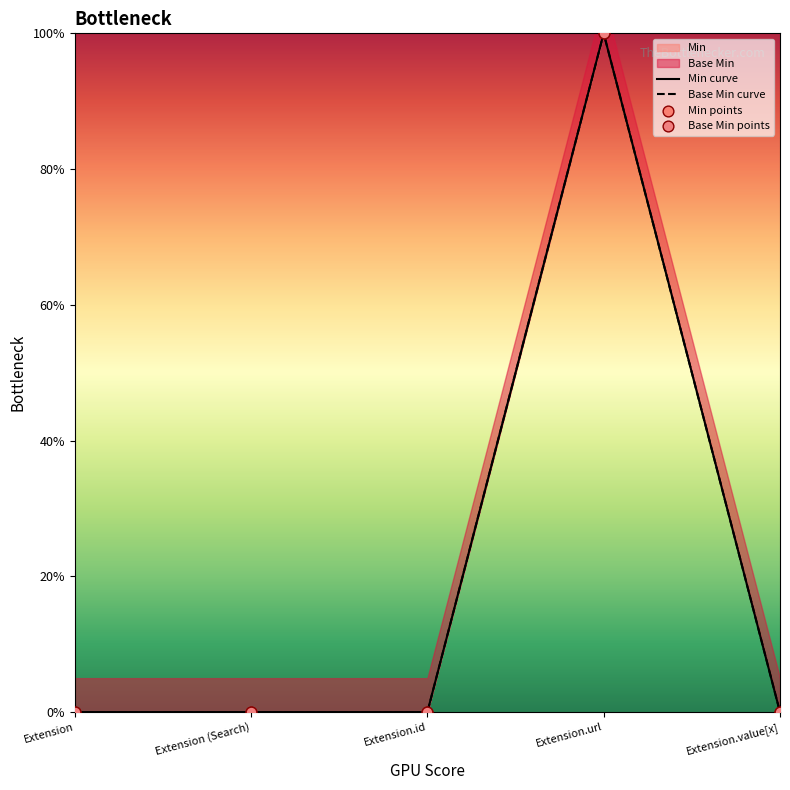

At which category is the sum across all series the highest?

Extension.url